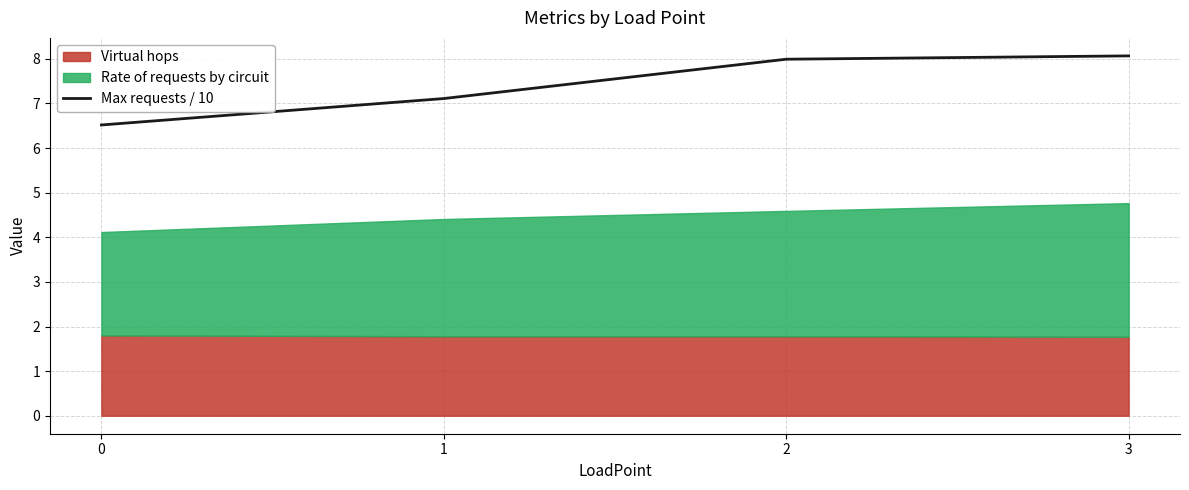

The value at 3 is 8.1. True or false?

True